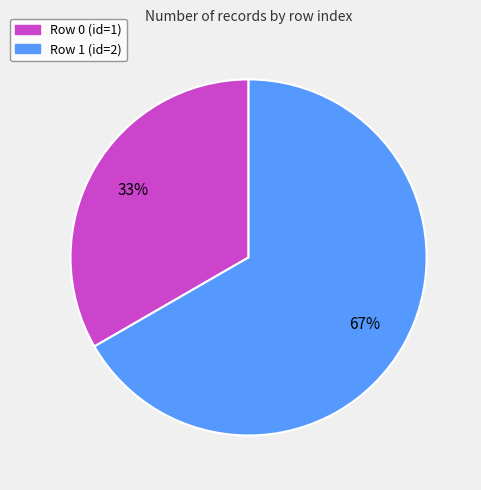

To the nearest percent, what is the average slice percentage?

50%